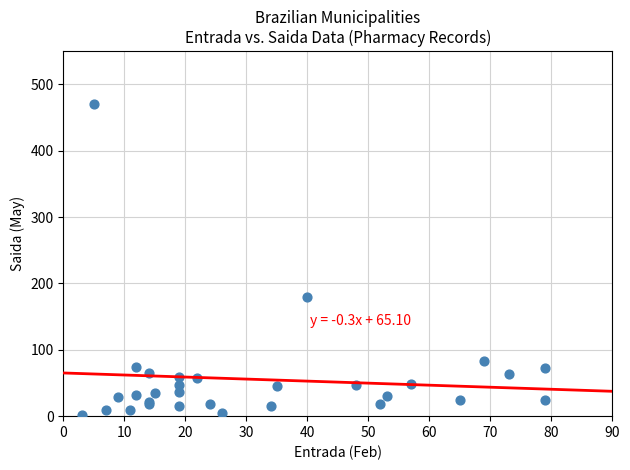

What Y value in the scatter plot is closest to 236?

180